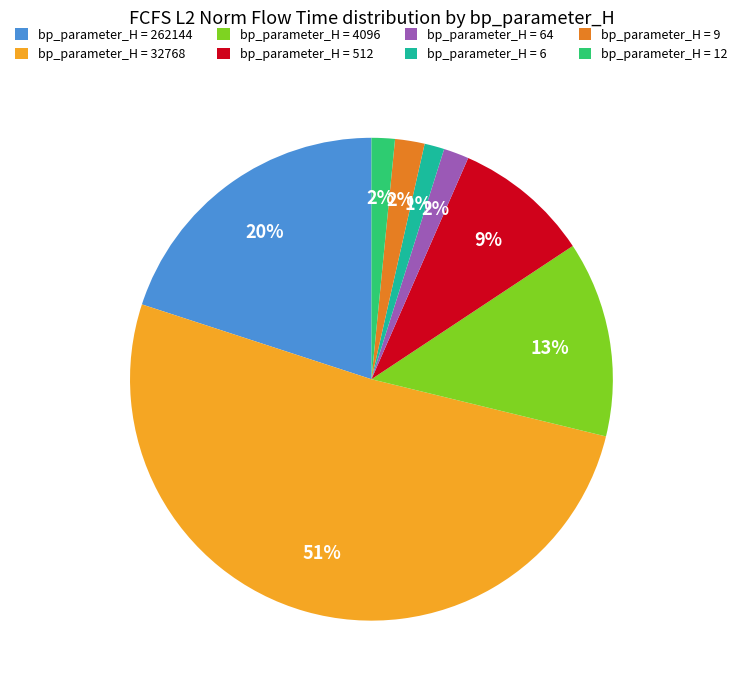

What is the largest slice in the pie chart?

bp_parameter_H = 32768